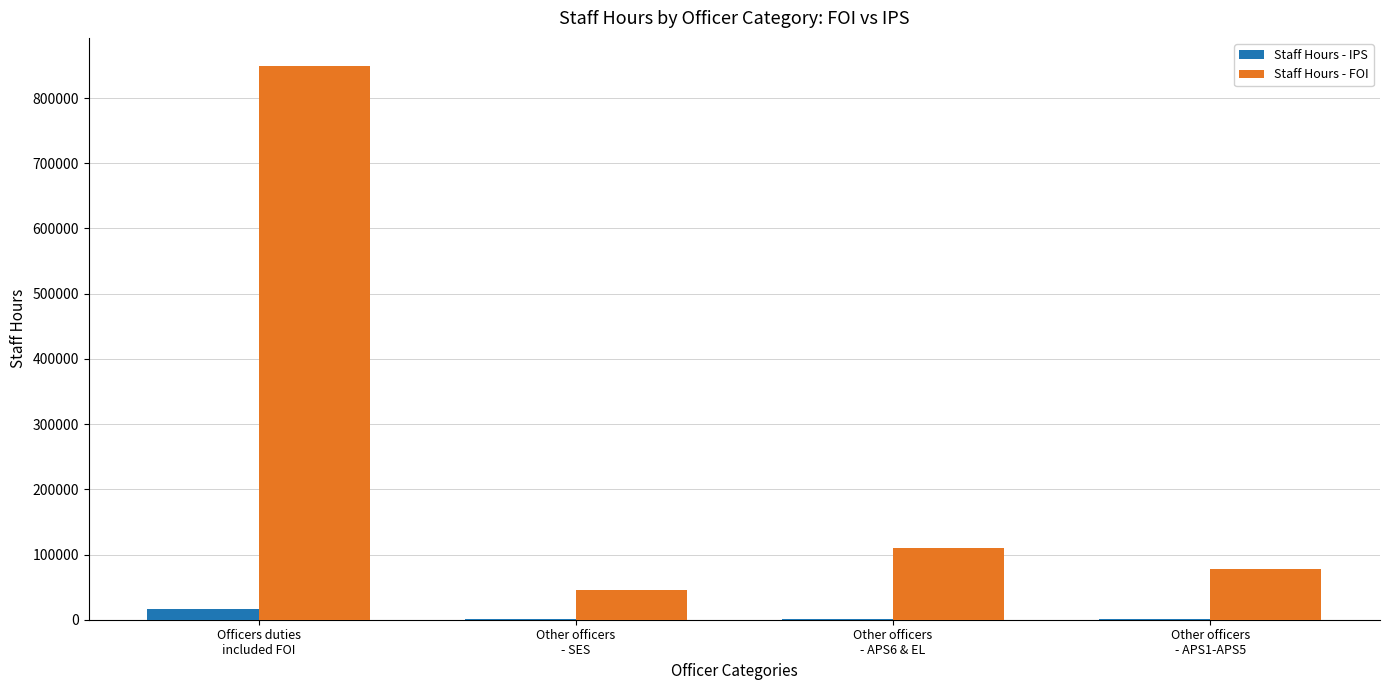

Which series has the largest total across all categories?

Staff Hours - FOI